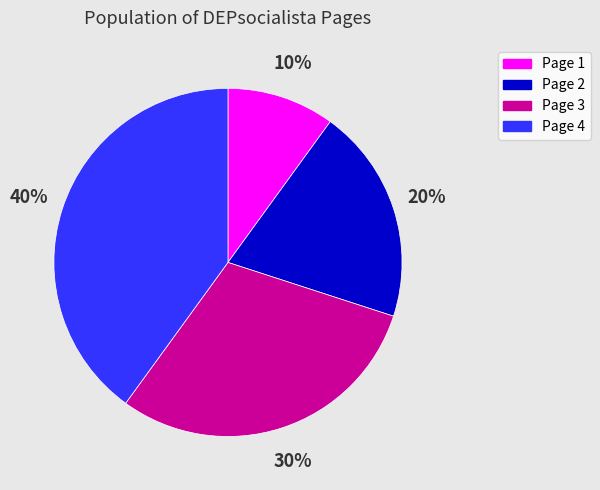

Is there a majority slice in this chart?

No